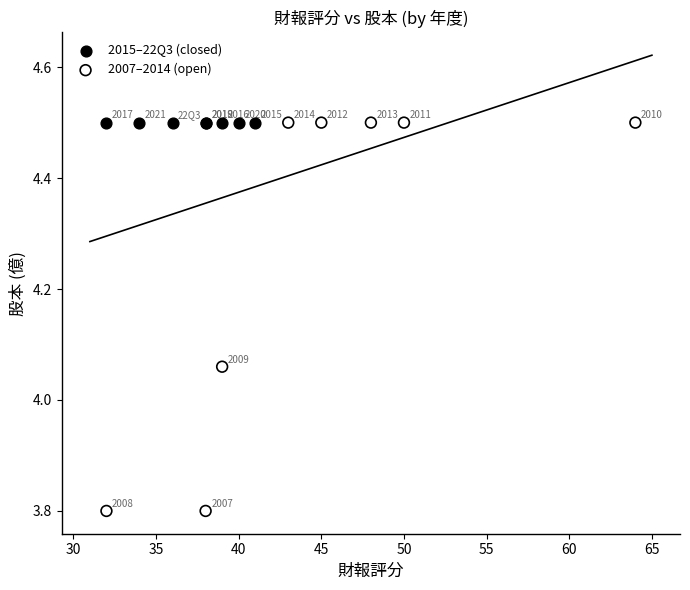

Which series reaches the minimum Y coordinate?

2007–2014 (open)